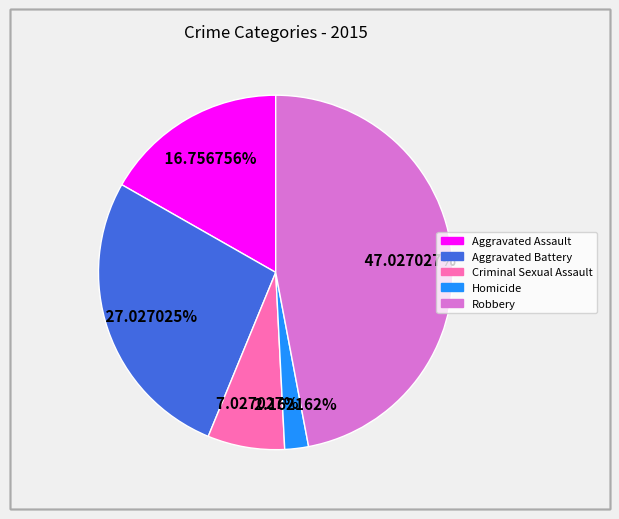

What percentage is the Aggravated Battery slice, to the nearest percent?

27%